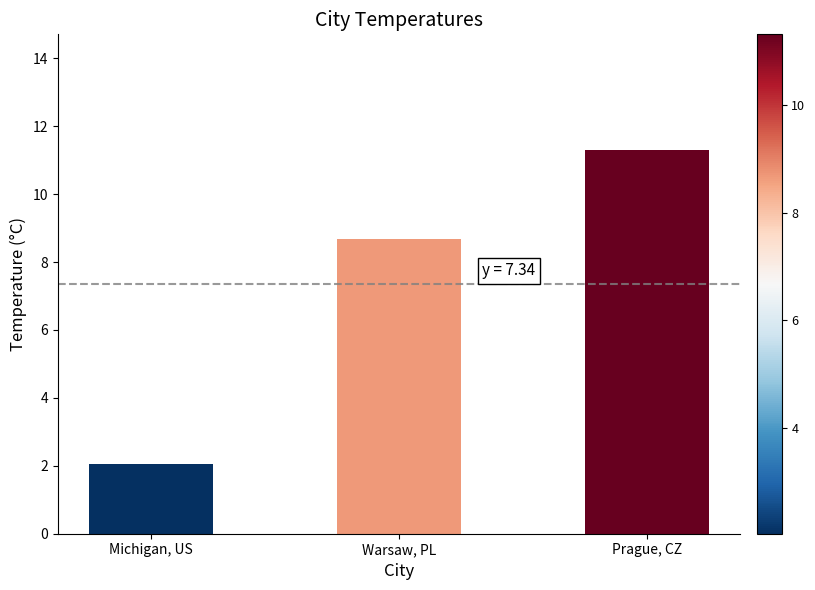

Rank the categories by value from lowest to highest.

Michigan, US, Warsaw, PL, Prague, CZ